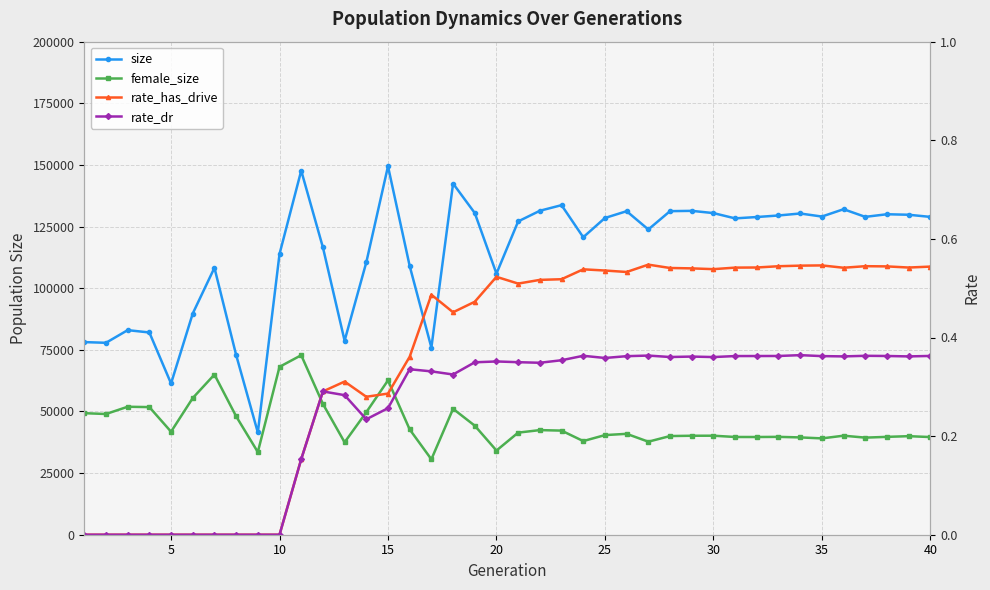

At how many categories does at least one series exceed 88629?

31